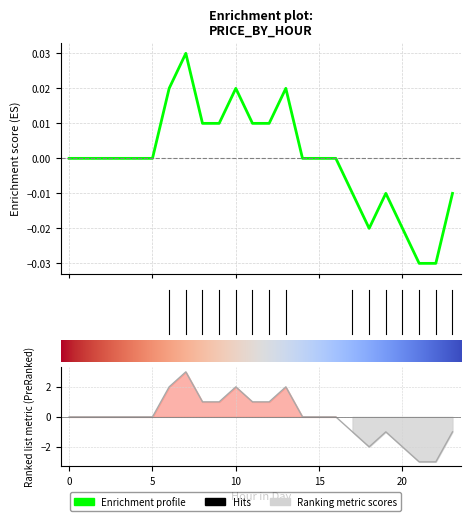

How many interior local peaks (higher than both neighbors) does the data have?

4